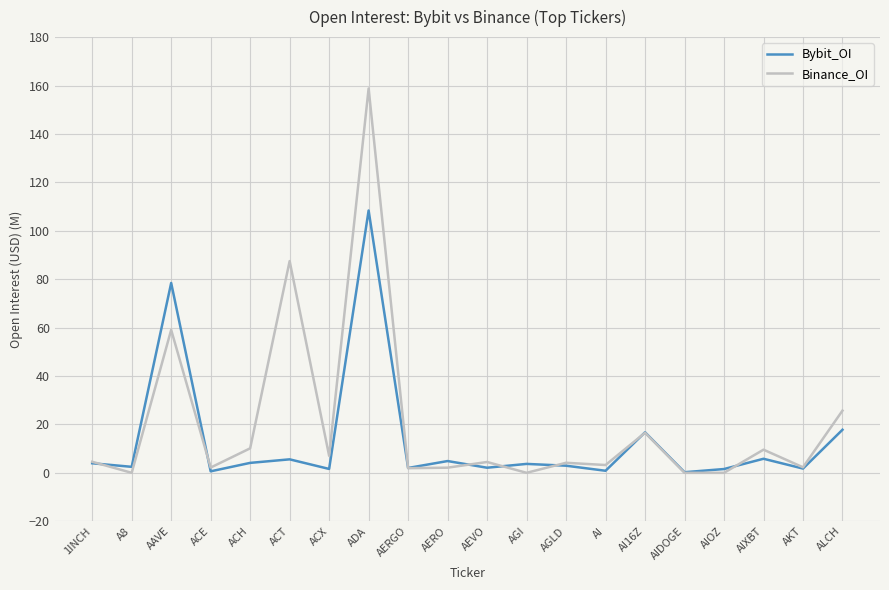

At which label is Bybit_OI closest to 54?

AAVE